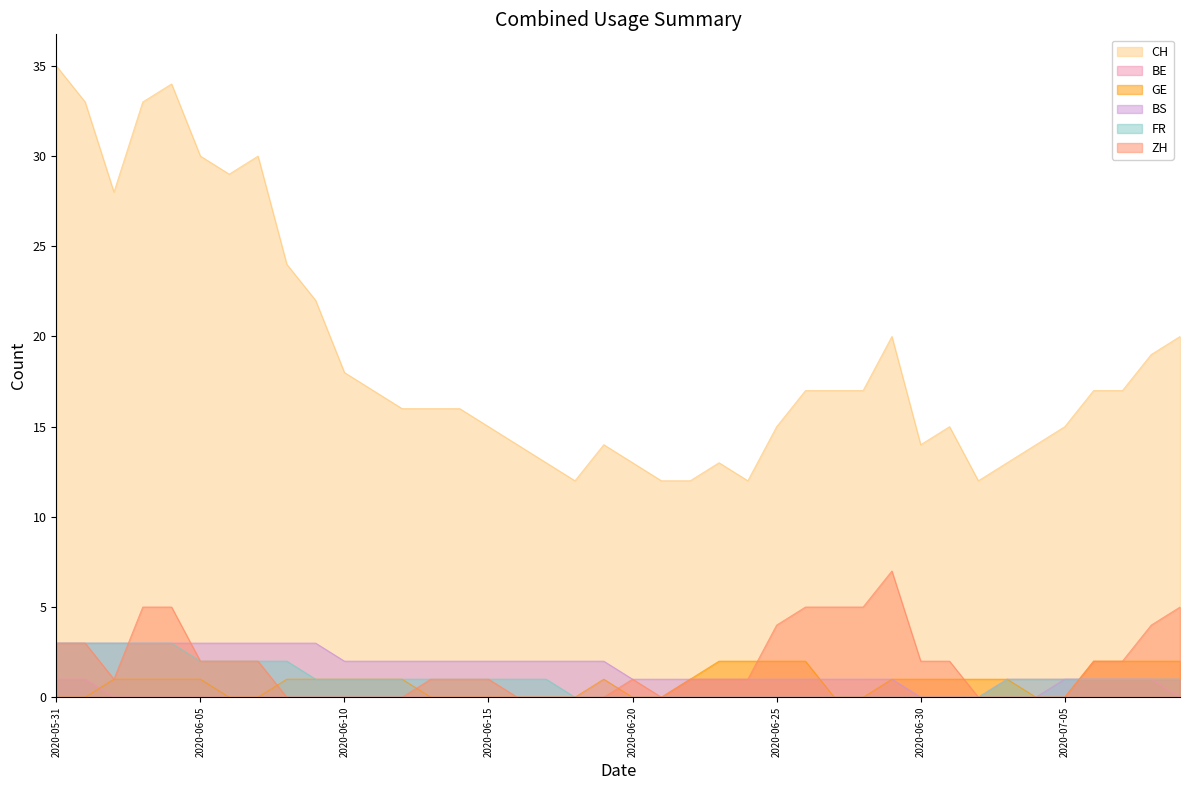

Where do ZH and GE first cross each other?

2020-06-07 and 2020-06-08